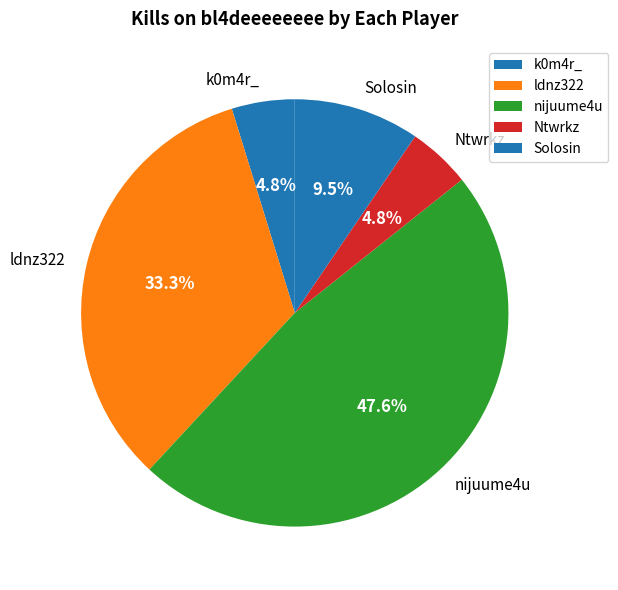

To the nearest percent, what is the difference between the largest and smallest slice percentages?

43%